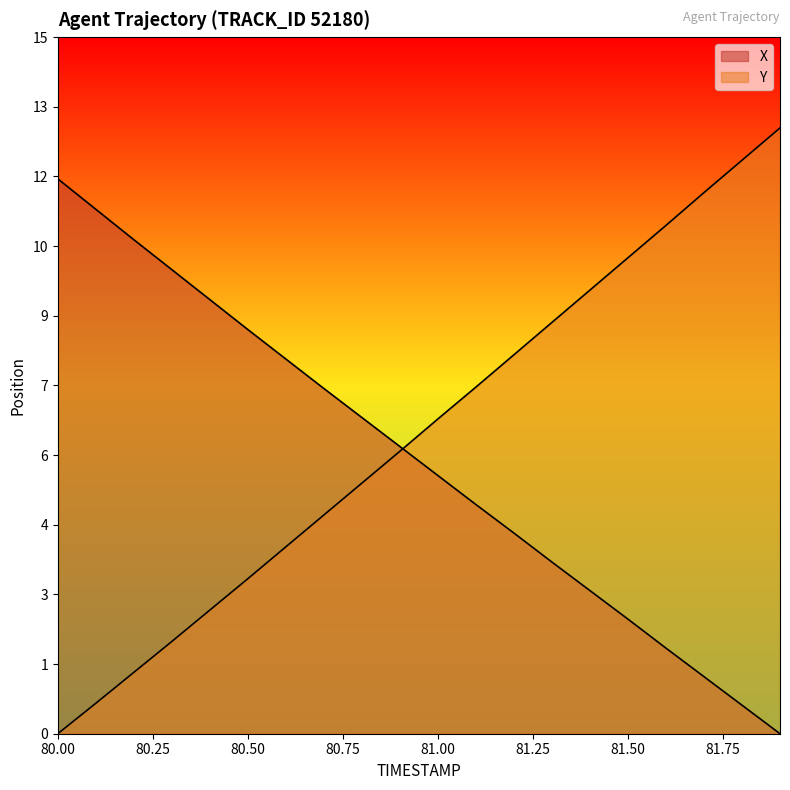

Between 80.0 and 81.1, which series saw the biggest shift?

Y